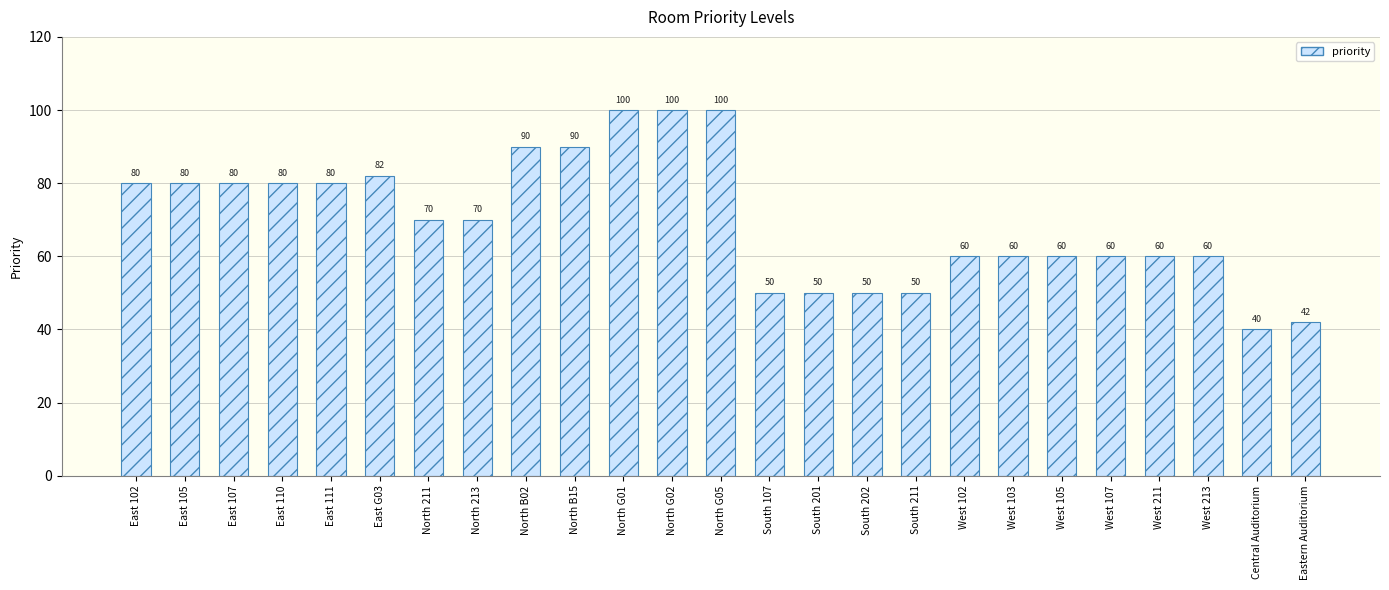

True or false: the data shows 33 at East 102.

False